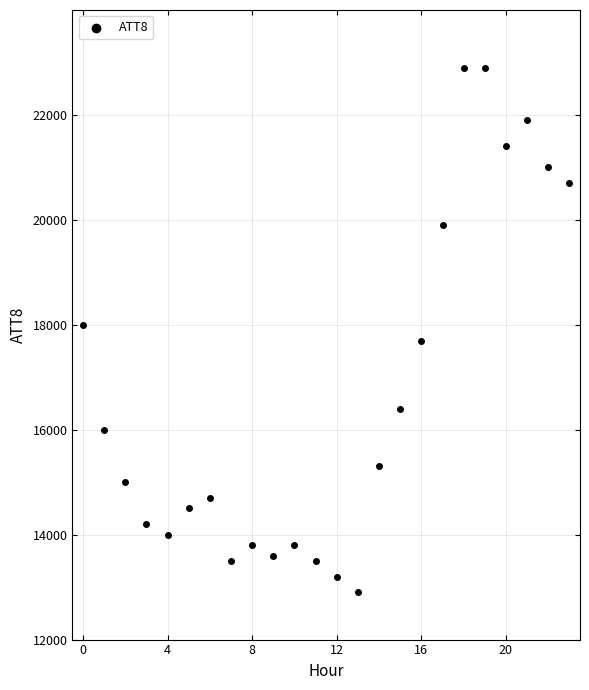

How many points are shown in the scatter plot?

24